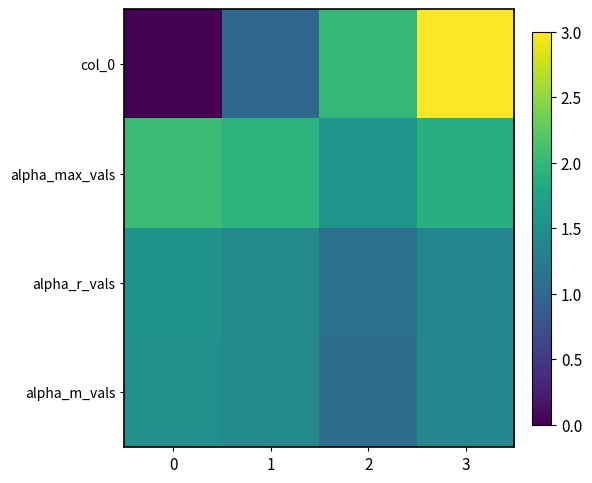

Between 0 and 2, which series saw the biggest shift?

col_0